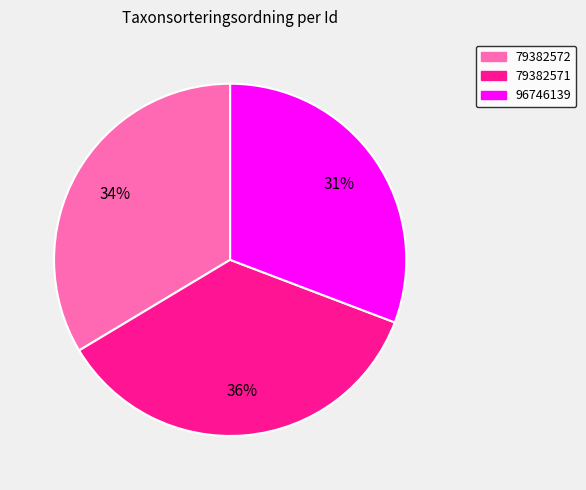

To the nearest percent, what percentage of the pie is 96746139?

31%